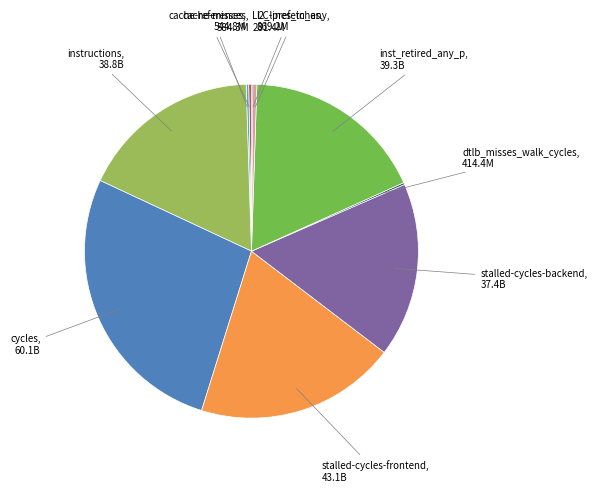

Does any single category account for the majority?

No